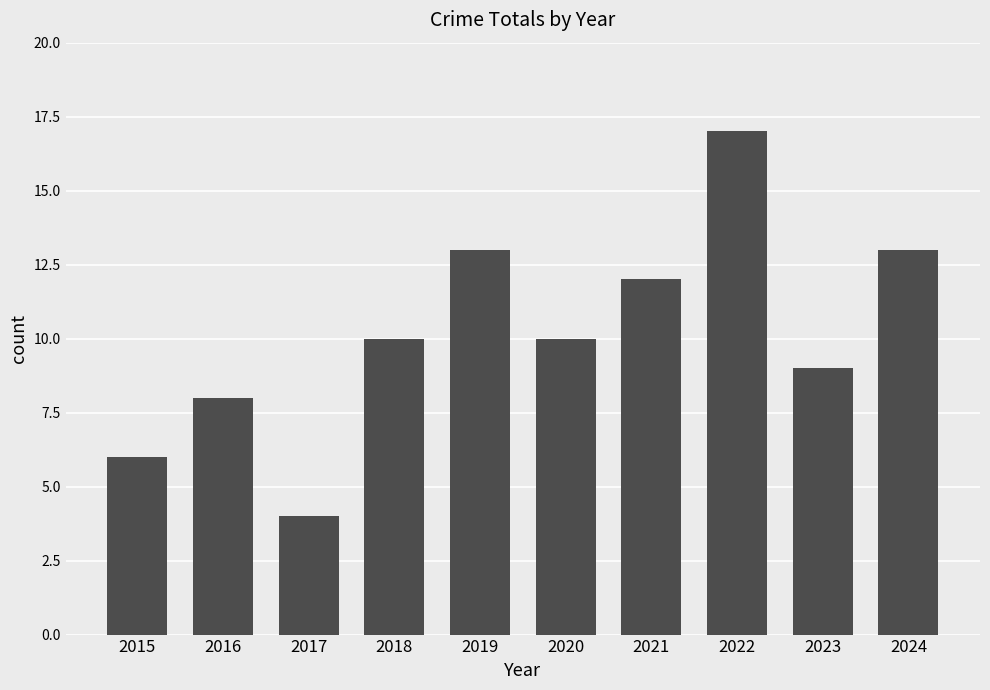

Which label corresponds to the largest value in the chart?

2022